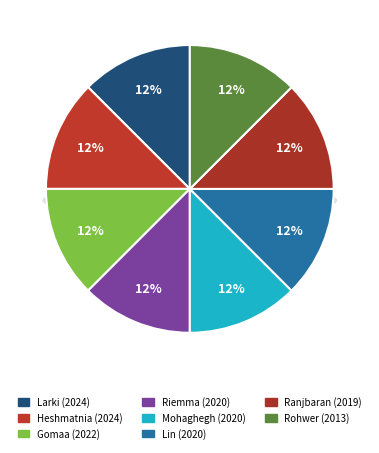

To the nearest percent, what portion does Ranjbaran (2019) represent?

12%